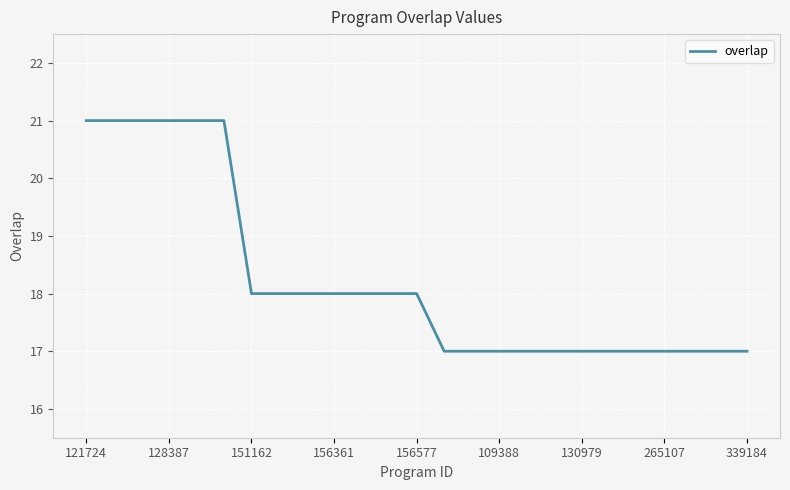

What is the greatest value displayed?

21